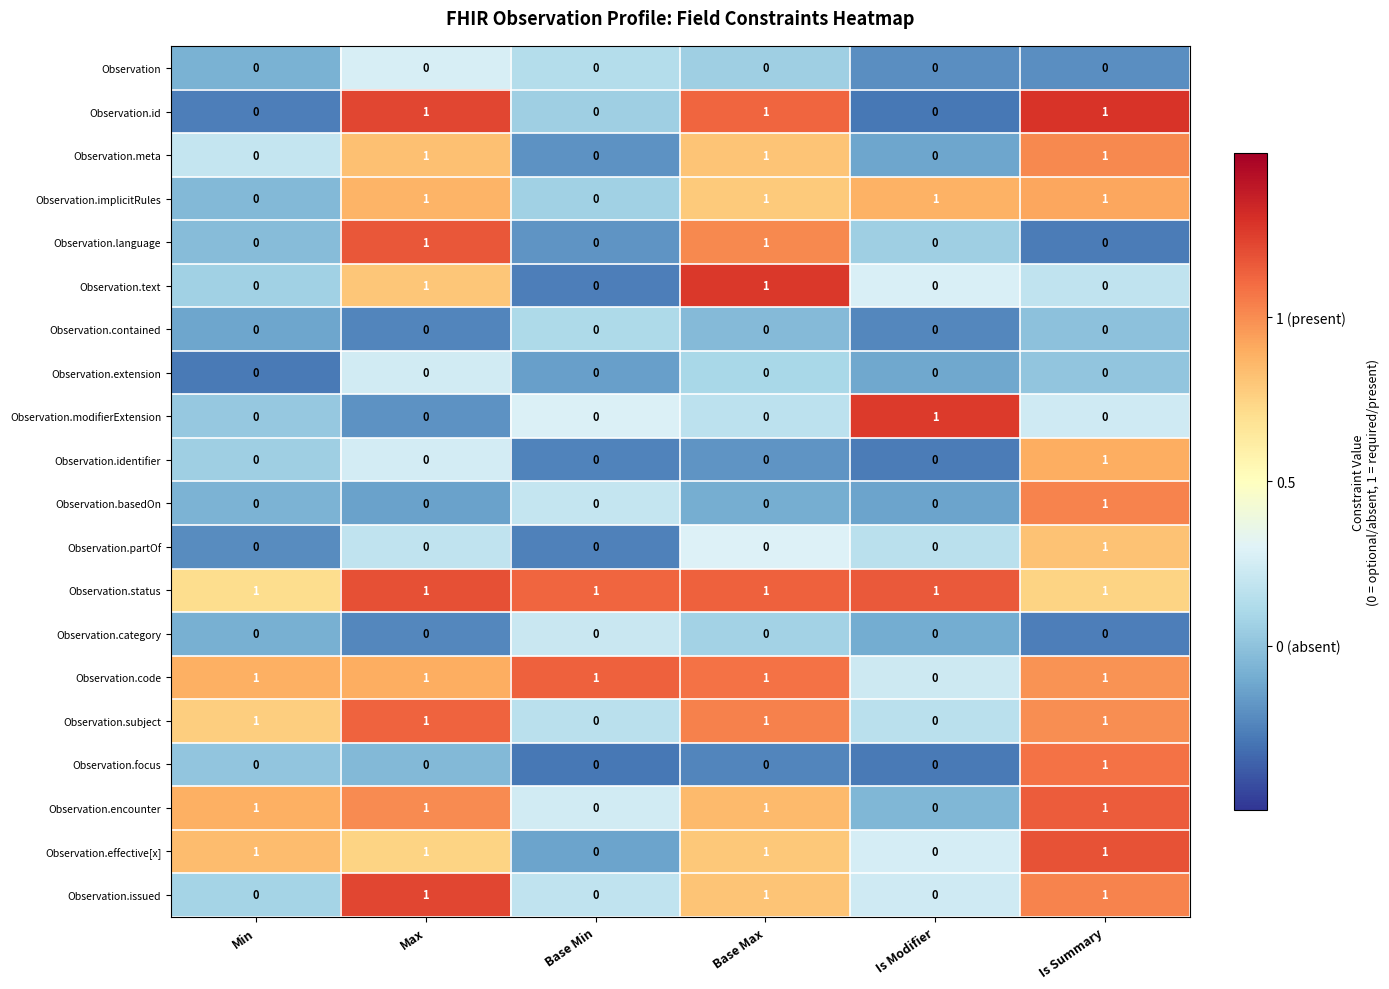

What is the minimum value shown in the chart?

0